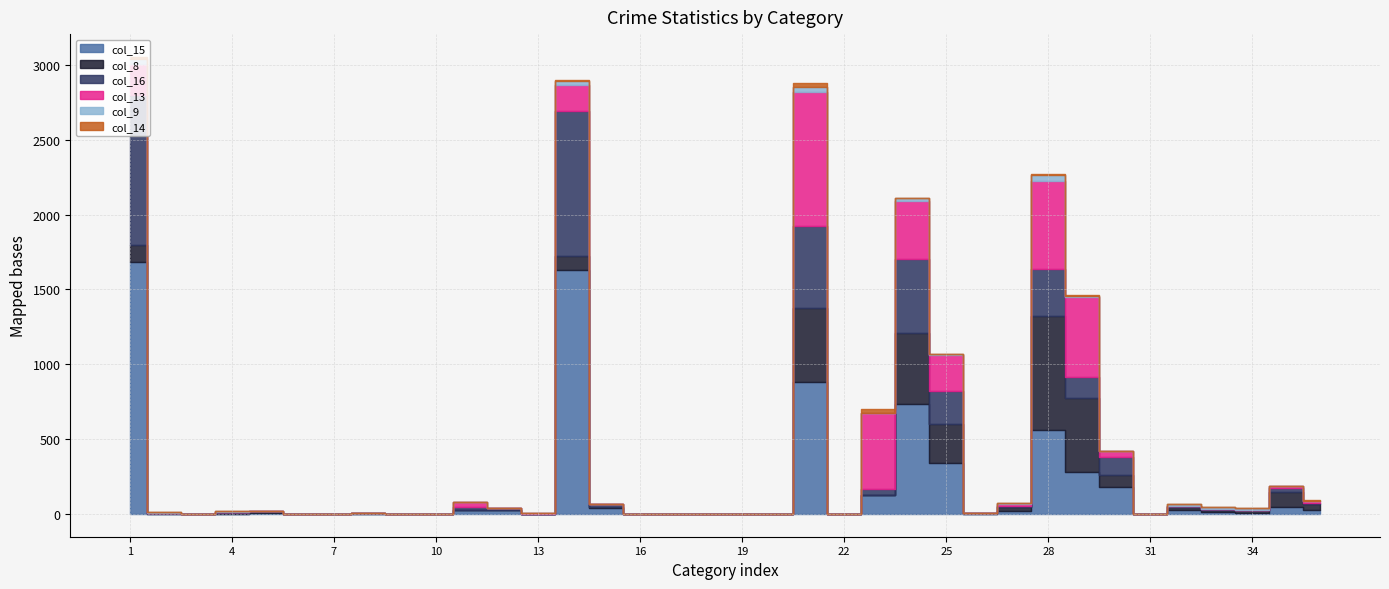

List the series in order of their peak value, highest first.

col_15, col_16, col_13, col_8, col_9, col_14